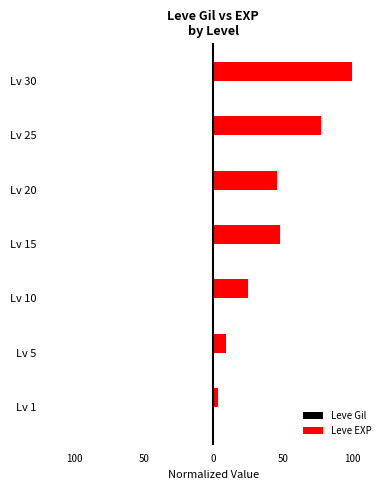

Reading left to right, extract all data points from this chart.

Leve Gil: -0.3	-0.5	-0.6	-0.7	-0.7	-0.9	-0.9
Leve EXP: 3.3	9.3	25.0	48.1	46.2	77.8	100.0